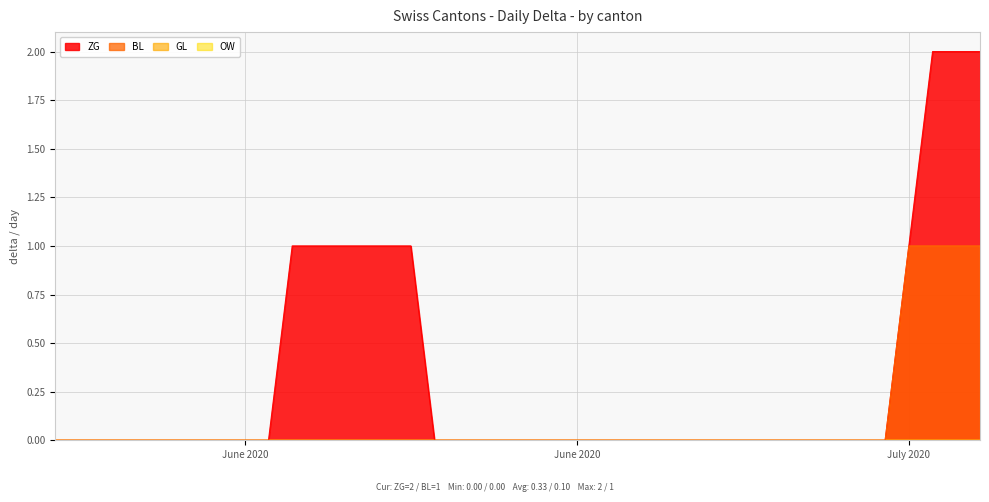

What is the label of the 40th point from the right?

2020-05-31